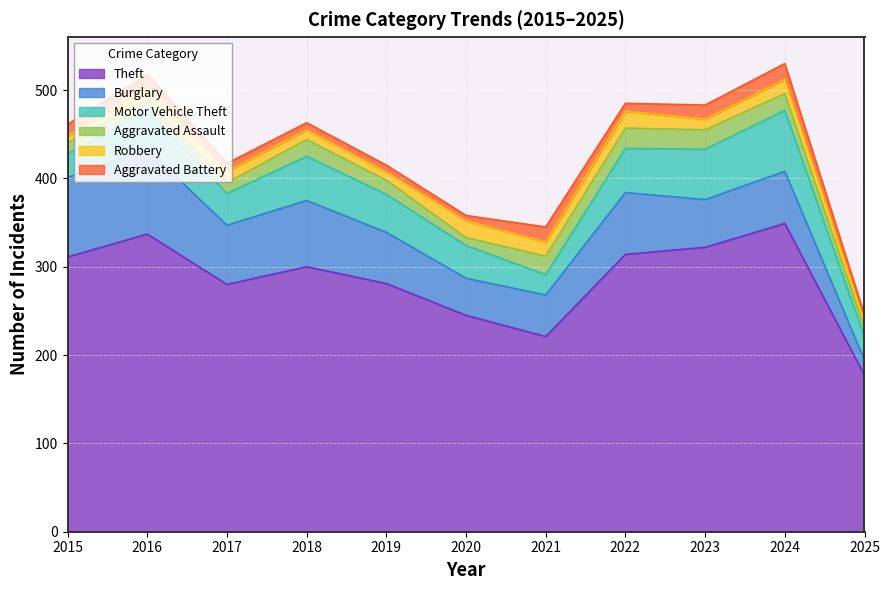

Reading left to right, extract all data points from this chart.

Theft: 311	337	280	300	281	245	221	314	322	349	177
Burglary: 90	96	67	75	58	42	47	70	54	59	17
Motor Vehicle Theft: 27	44	36	50	43	37	23	50	57	69	26
Aggravated Assault: 12	13	12	19	16	9	21	23	22	19	10
Robbery: 8	15	13	11	9	19	16	19	12	16	8
Aggravated Battery: 13	13	9	8	8	6	17	9	16	18	7